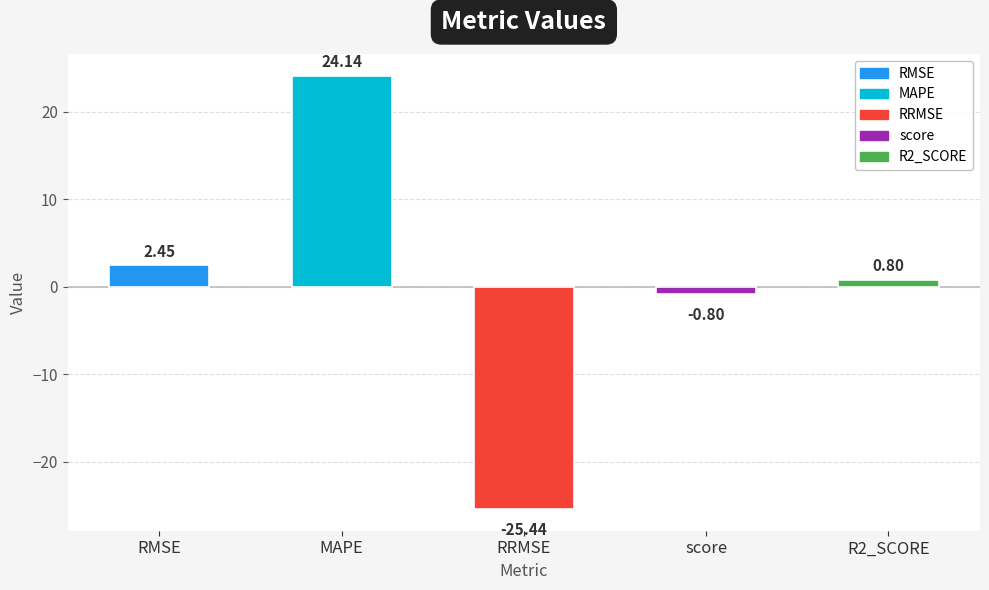

Count the number of values greater than 0.

3